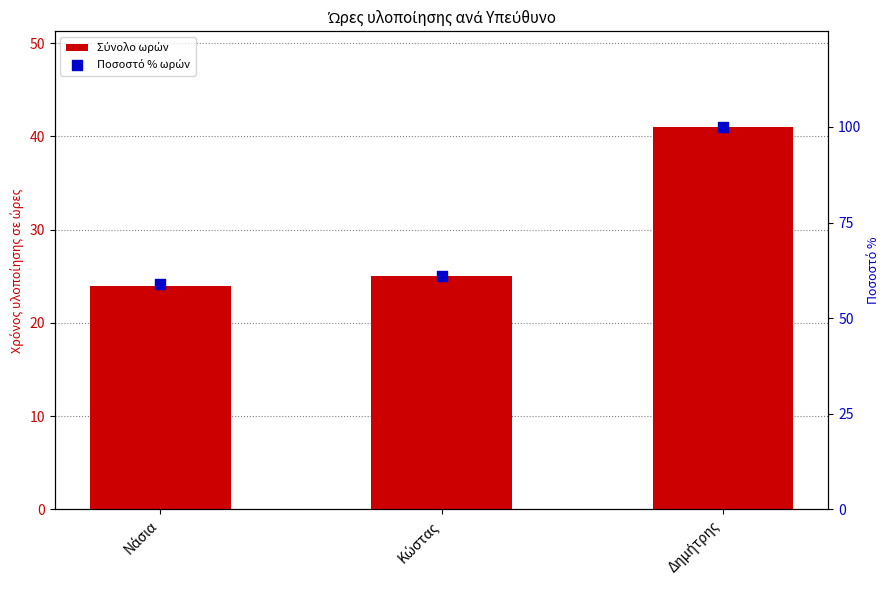

Which series has the largest total across all categories?

Ποσοστό % ωρών